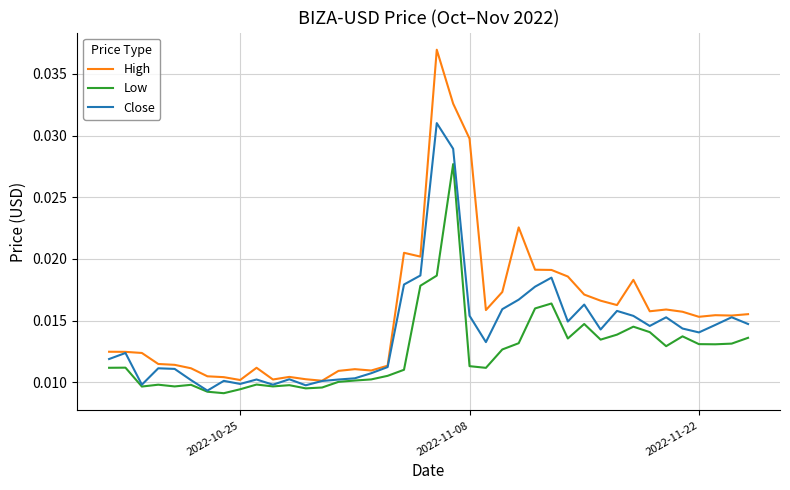

In Low, how many points are higher than both neighbors (excluding endpoints)?

10